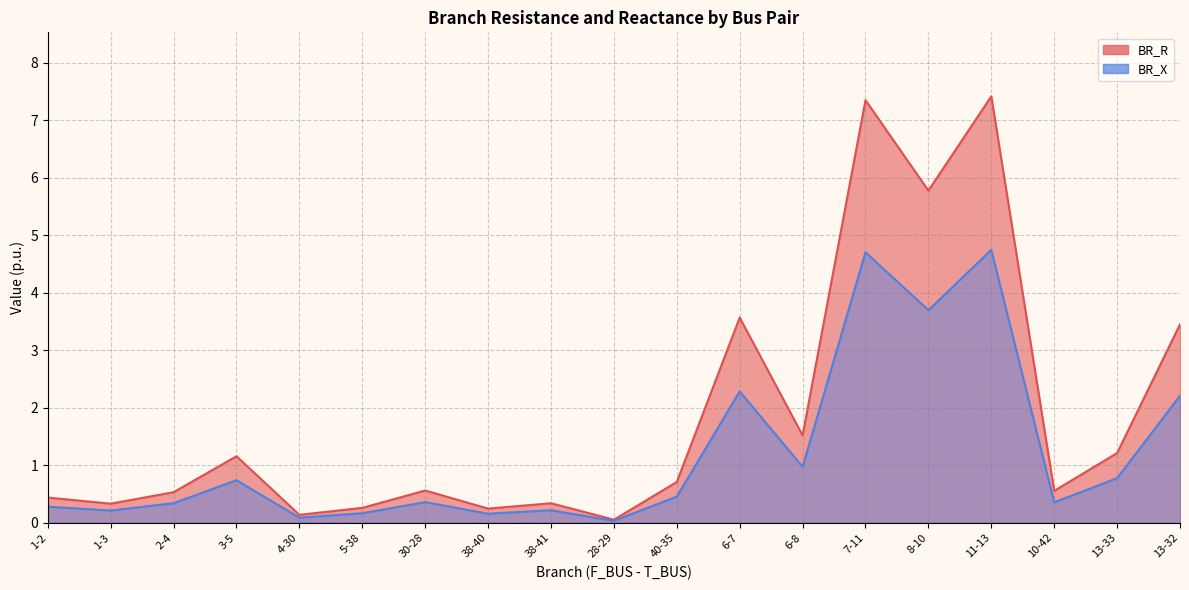

Between 1-2 and 38-40, which series saw the biggest shift?

BR_R